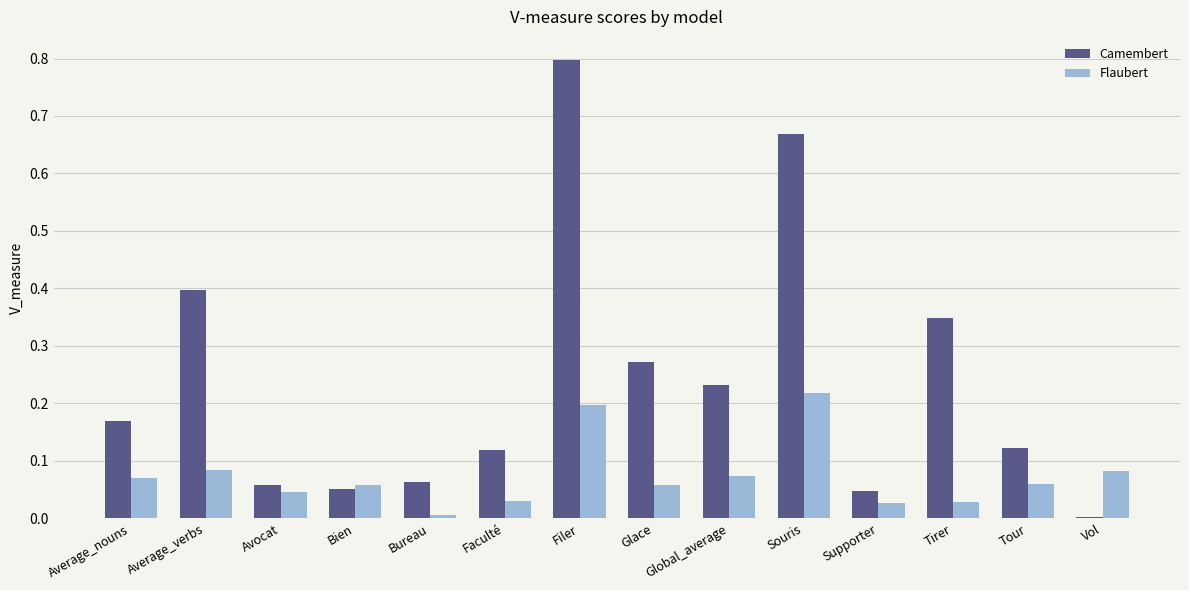

What is the difference between the highest and lowest values at Souris?

0.4